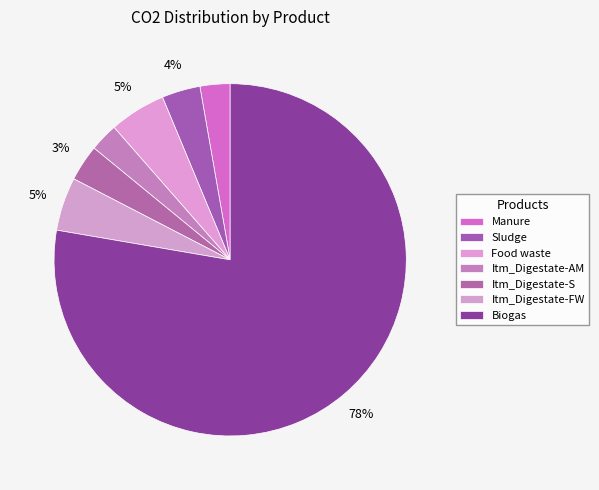

Which slice is the smallest?

Itm_Digestate-AM